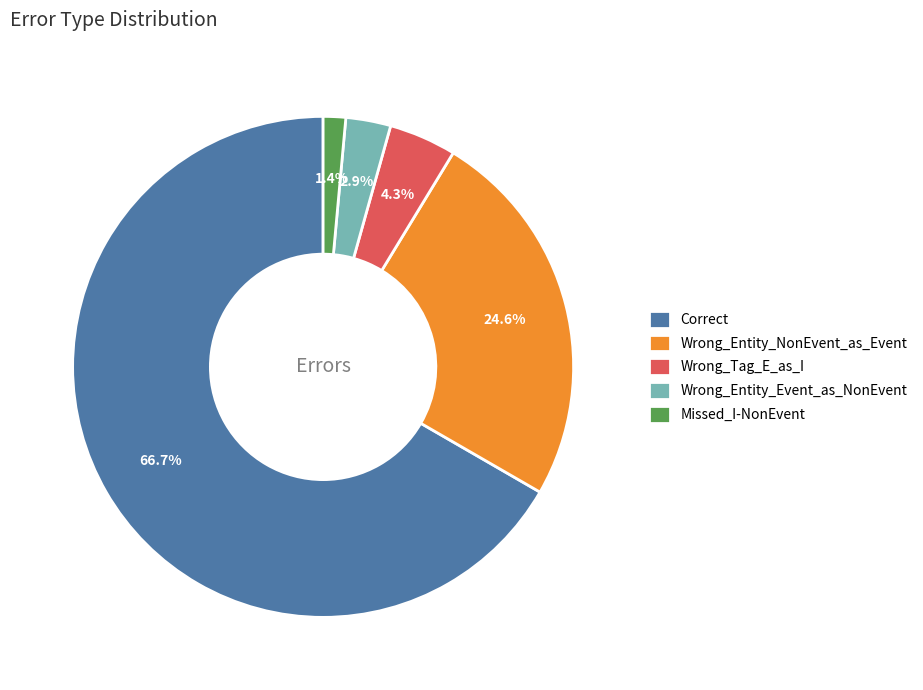

What is the total percentage of Wrong_Tag_E_as_I and Wrong_Entity_Event_as_NonEvent?

7.2%